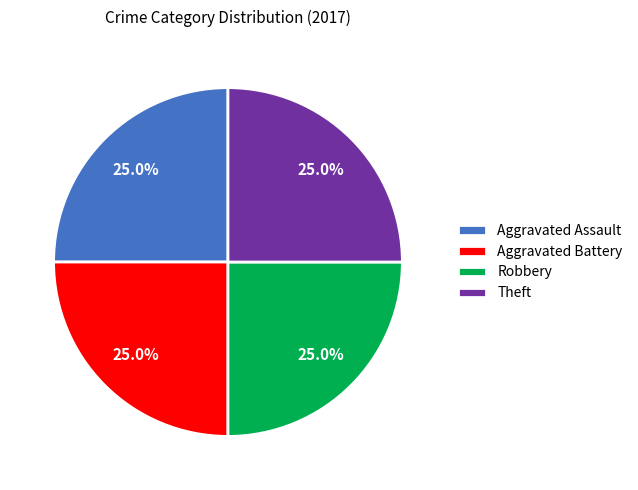

Count the number of slices in the pie.

4